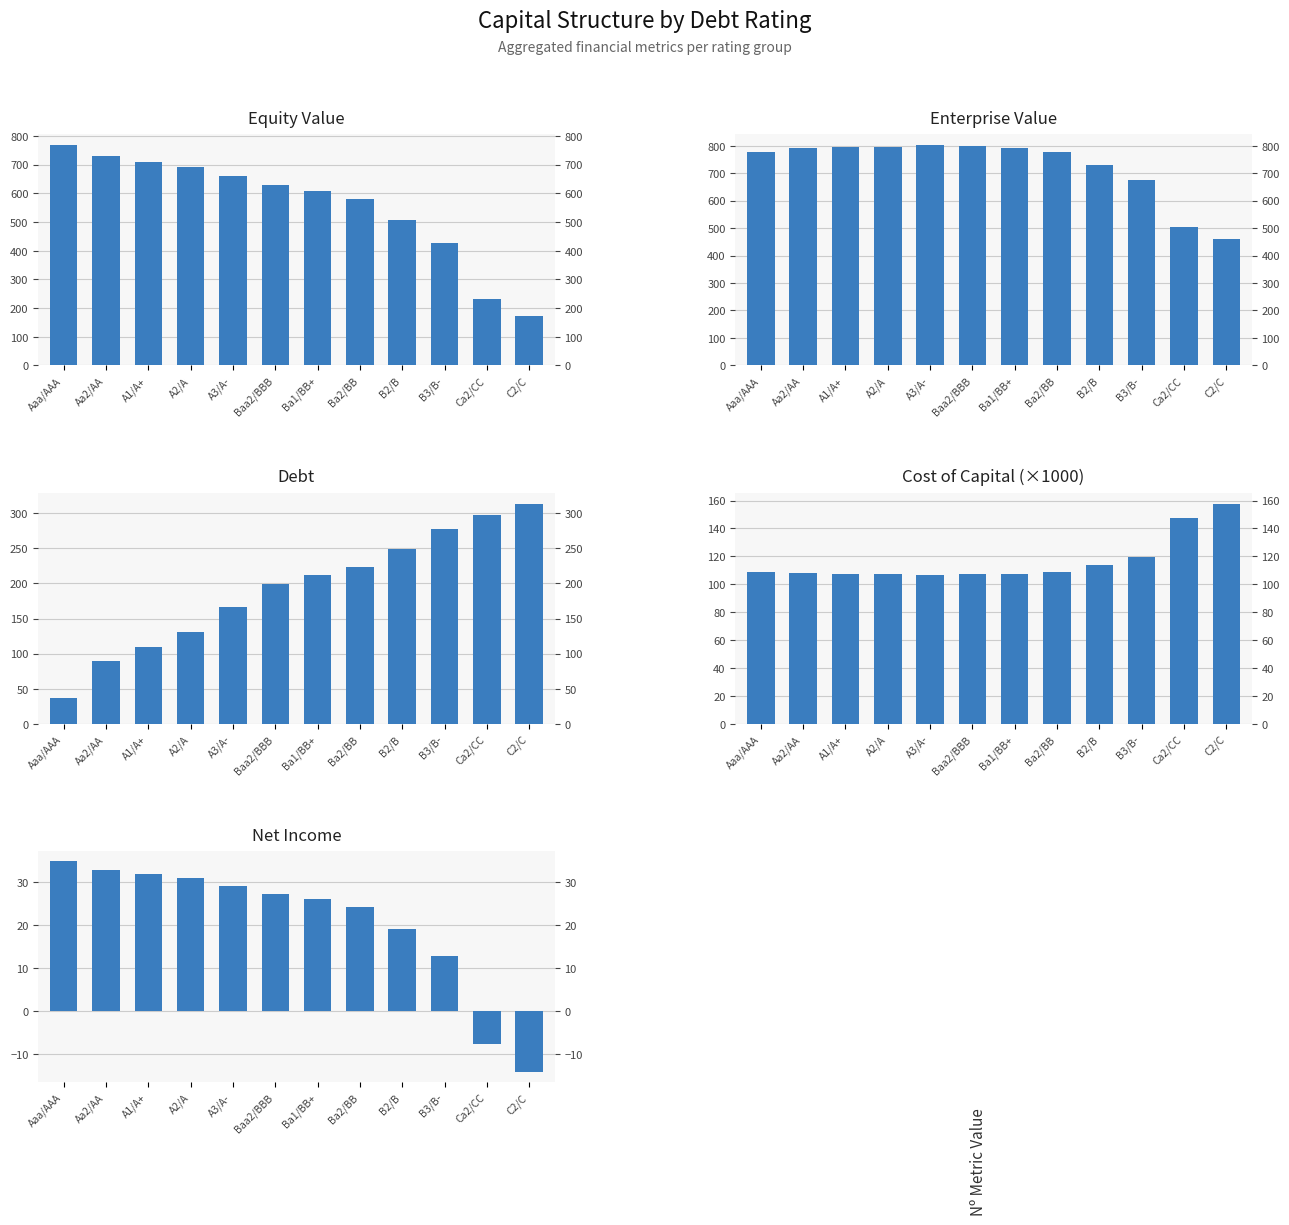

List the series in order of their peak value, highest first.

Enterprise Value, Equity Value, Debt, Cost of Capital (×1000), Net Income